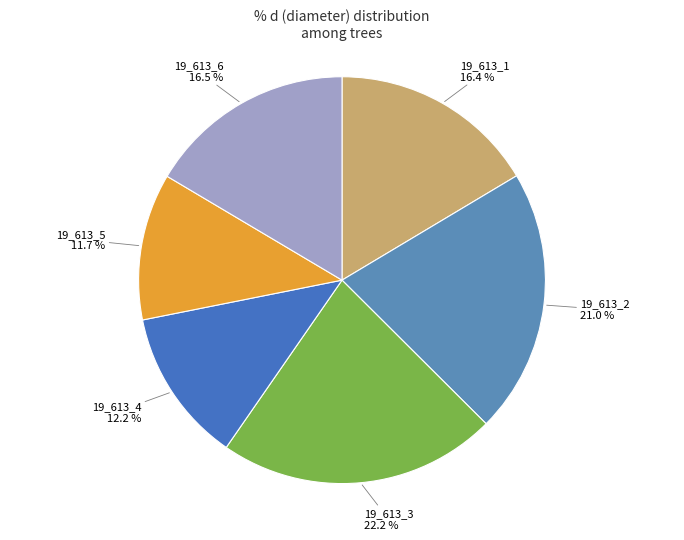

Rank the categories by value from highest to lowest.

19_613_3, 19_613_2, 19_613_6, 19_613_1, 19_613_4, 19_613_5